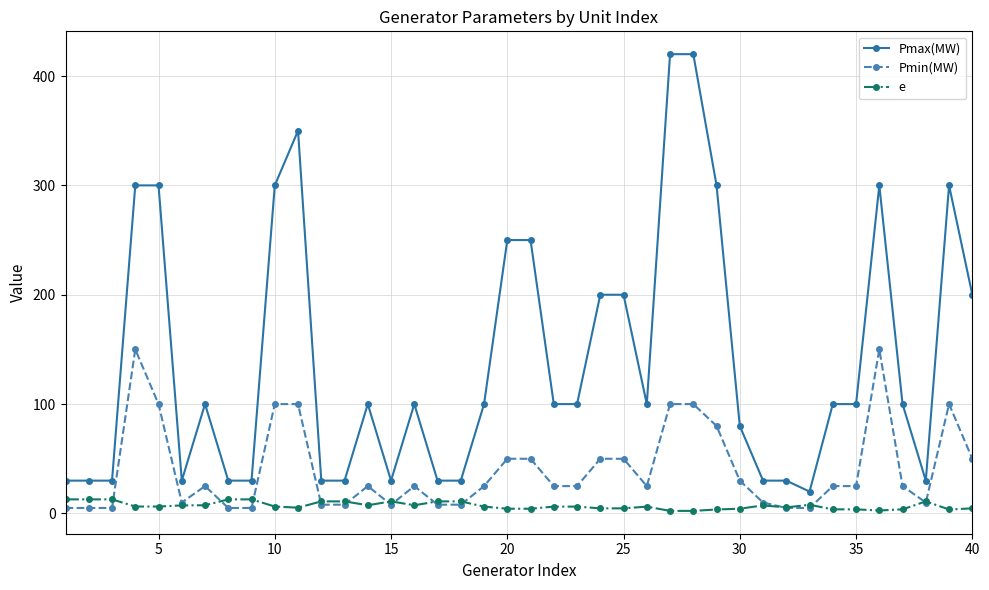

What is the value of the Pmax(MW) point at the 2nd from the left?

30.0